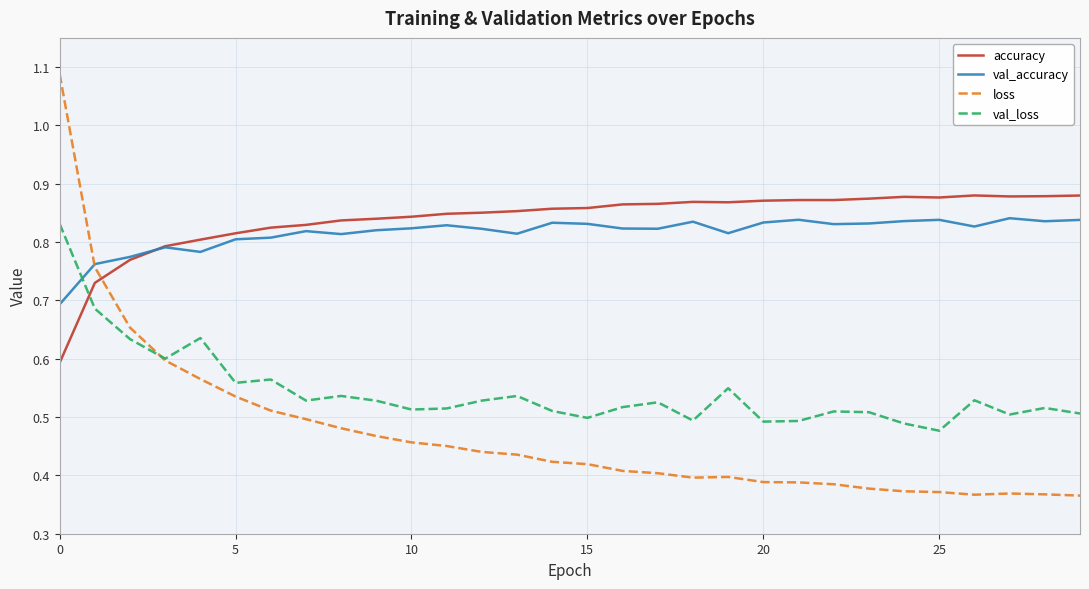

After their last crossing, which series has the higher values: loss or accuracy?

accuracy